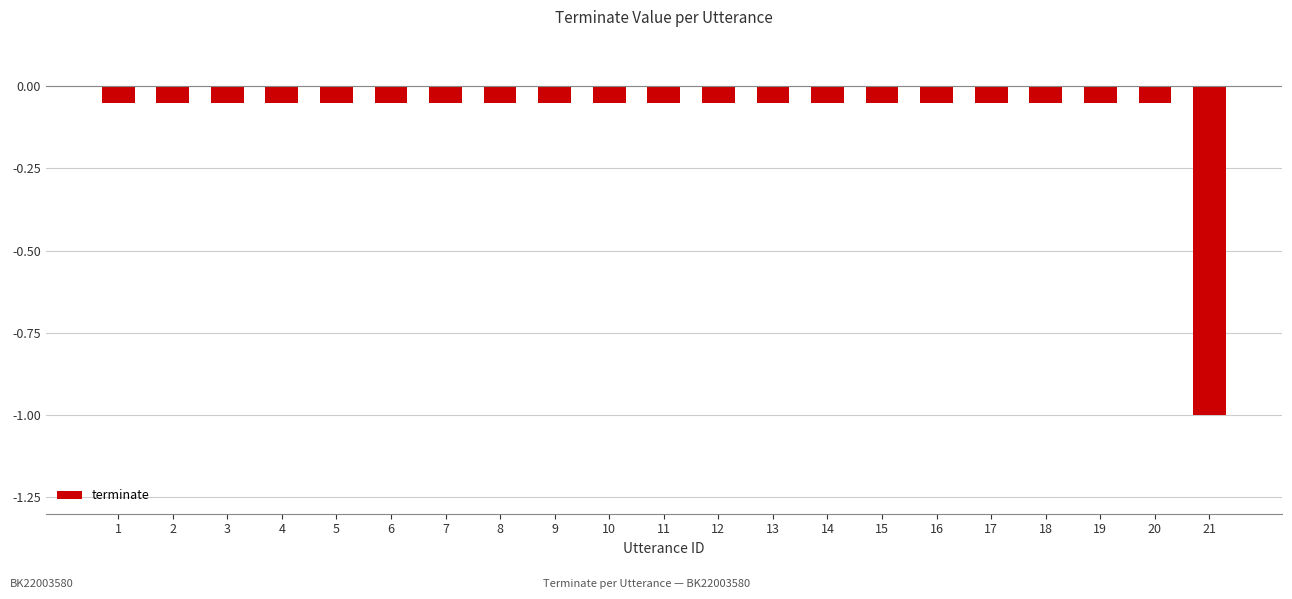

The value at 18 is -0.0. True or false?

False